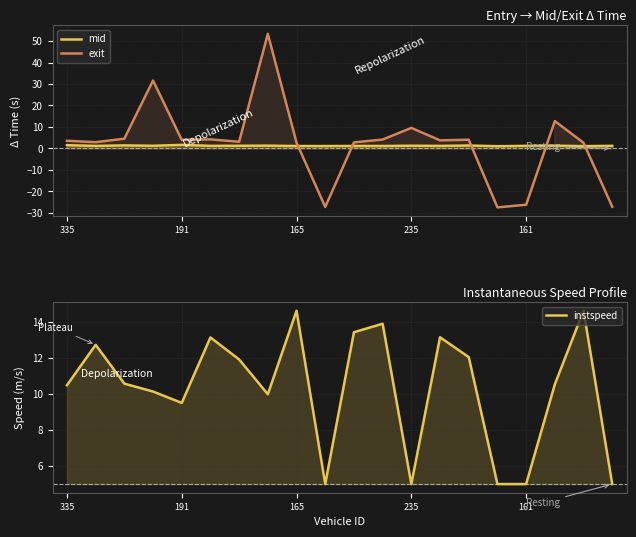

True or false: instspeed and exit cross at least once.

True